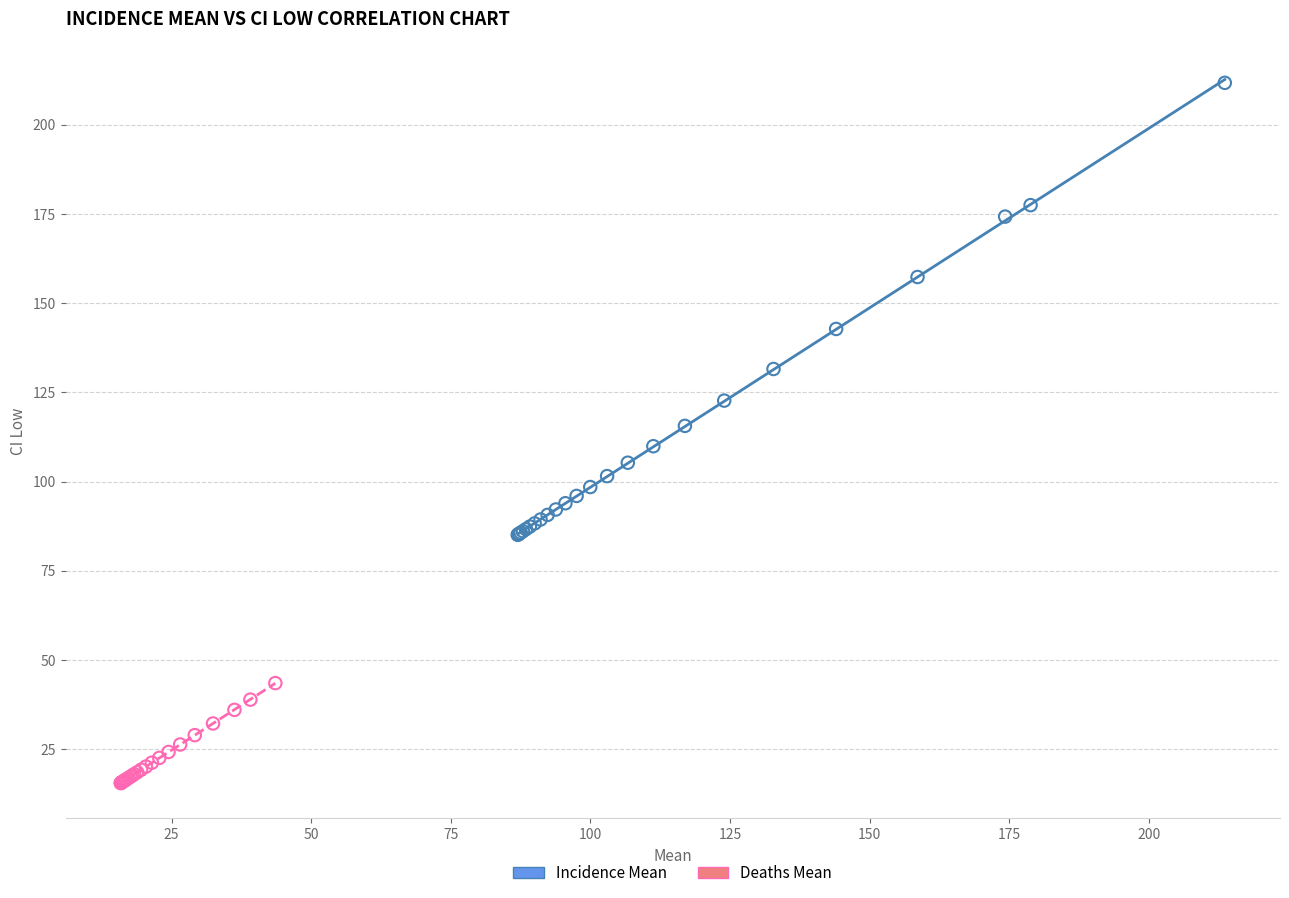

Which series contains the lowest Y value?

Deaths Mean